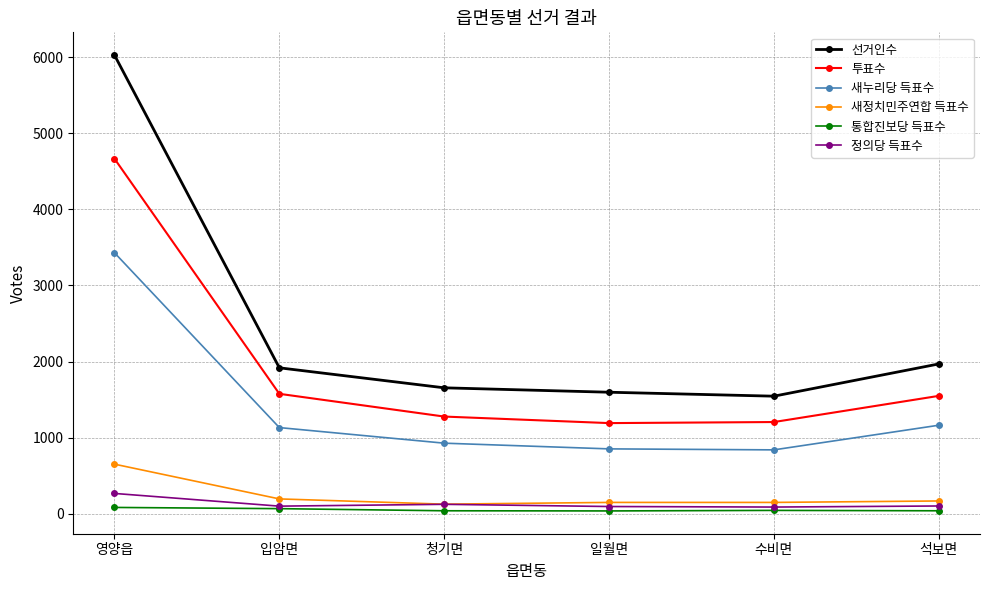

How many lines are shown in the chart?

6